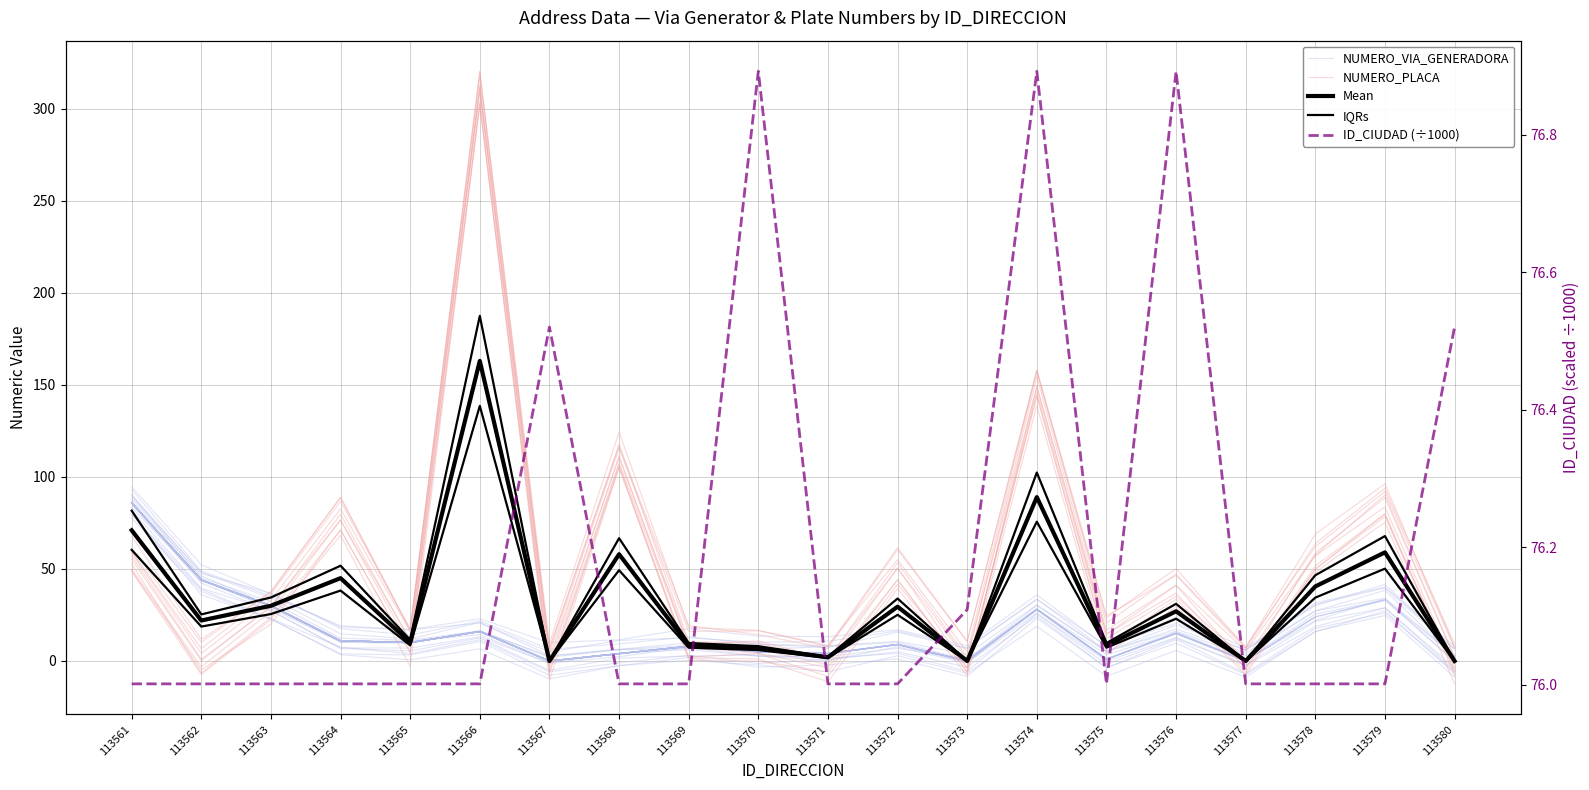

In NUMERO_PLACA, how many points are lower than both neighbors (excluding endpoints)?

7